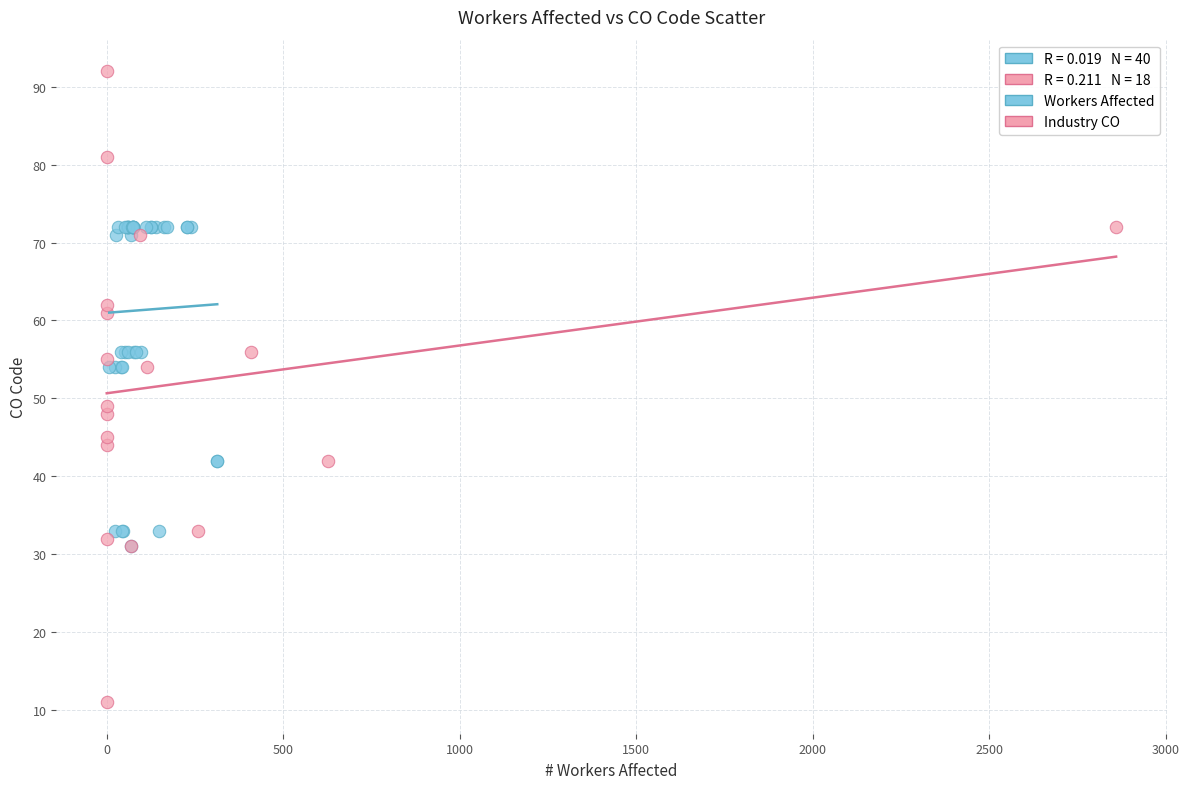

Which series has the widest spread of Y values?

Industry CO